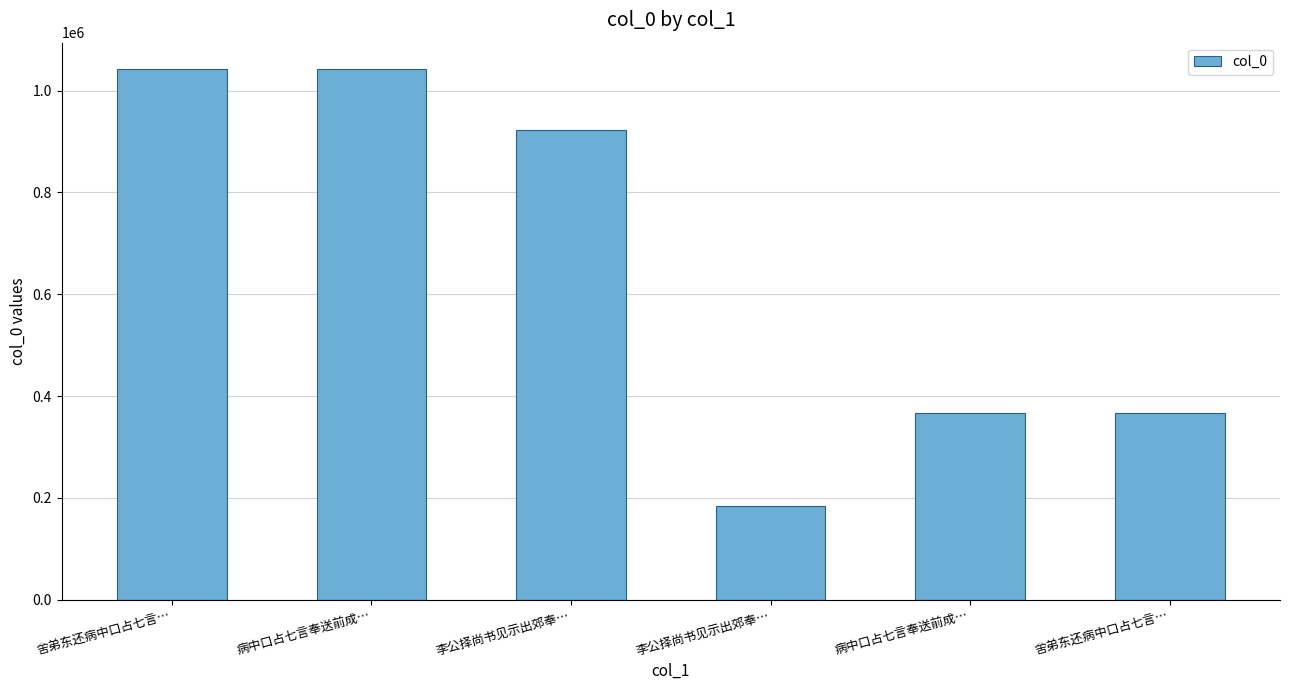

How many data points are less than 923076?

3